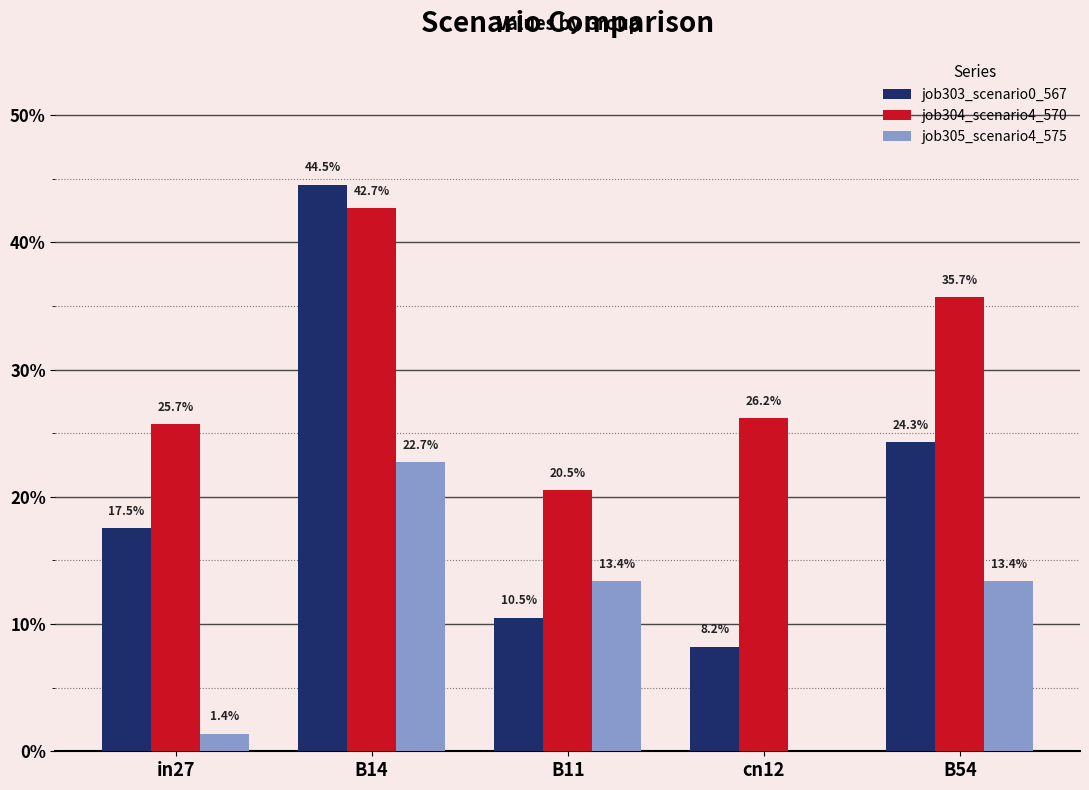

At how many categories does at least one series exceed 0?

5